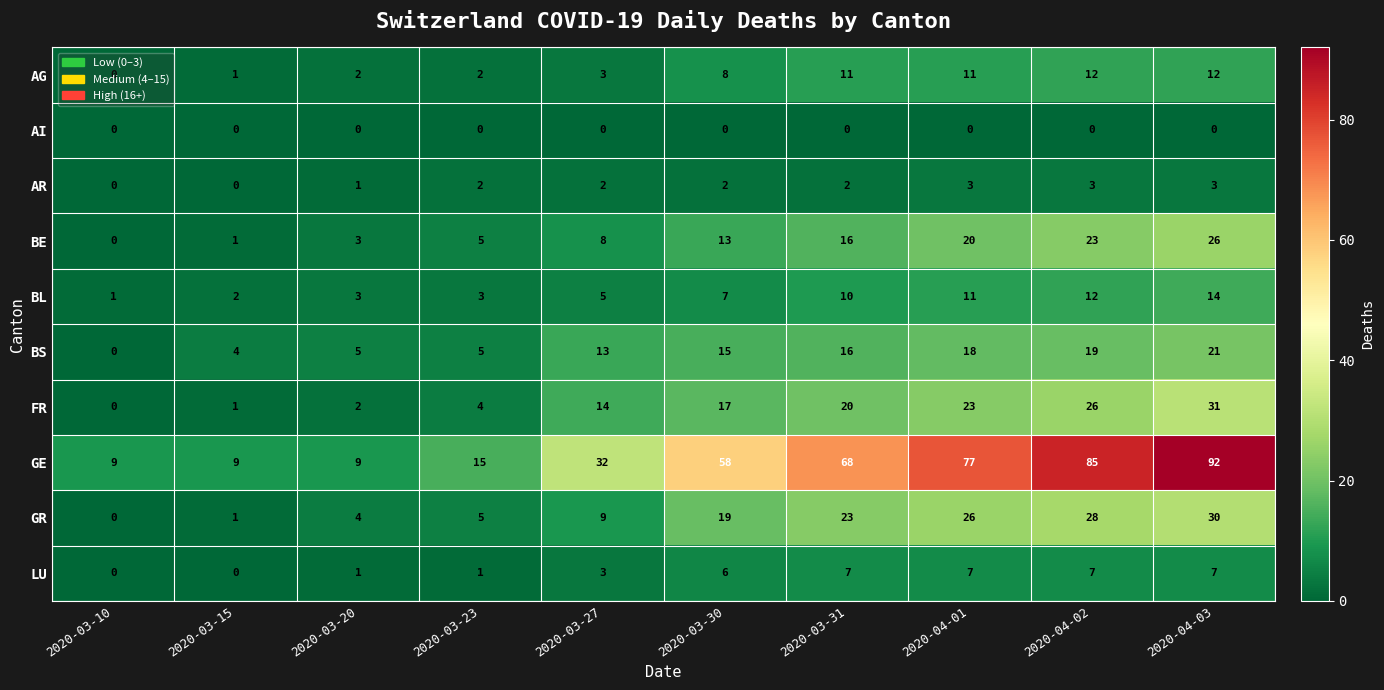

At which label is GR closest to 15?

2020-03-30